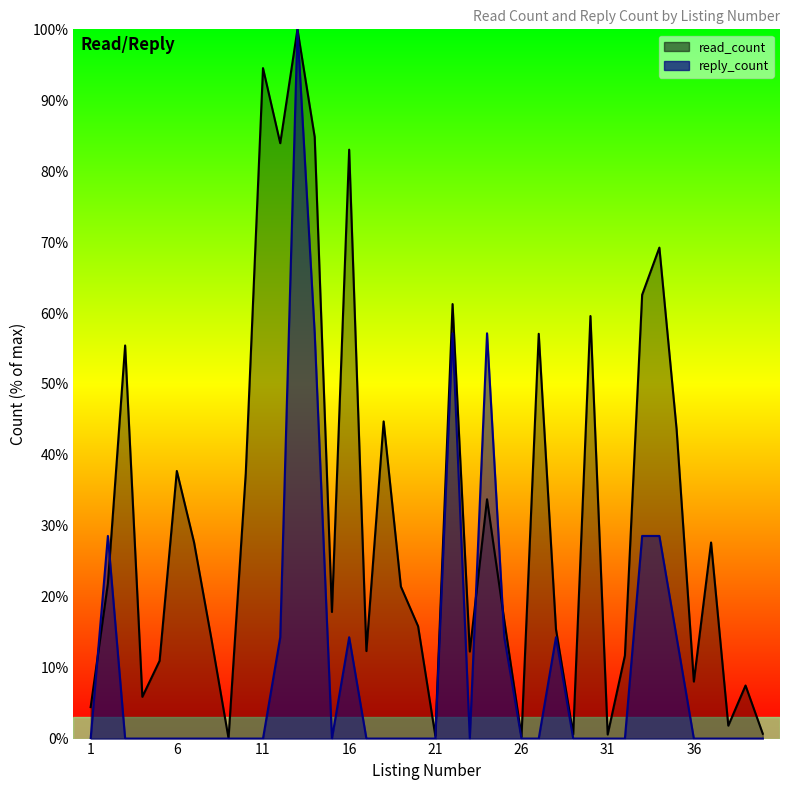

How many times do reply_count and read_count cross each other?

4